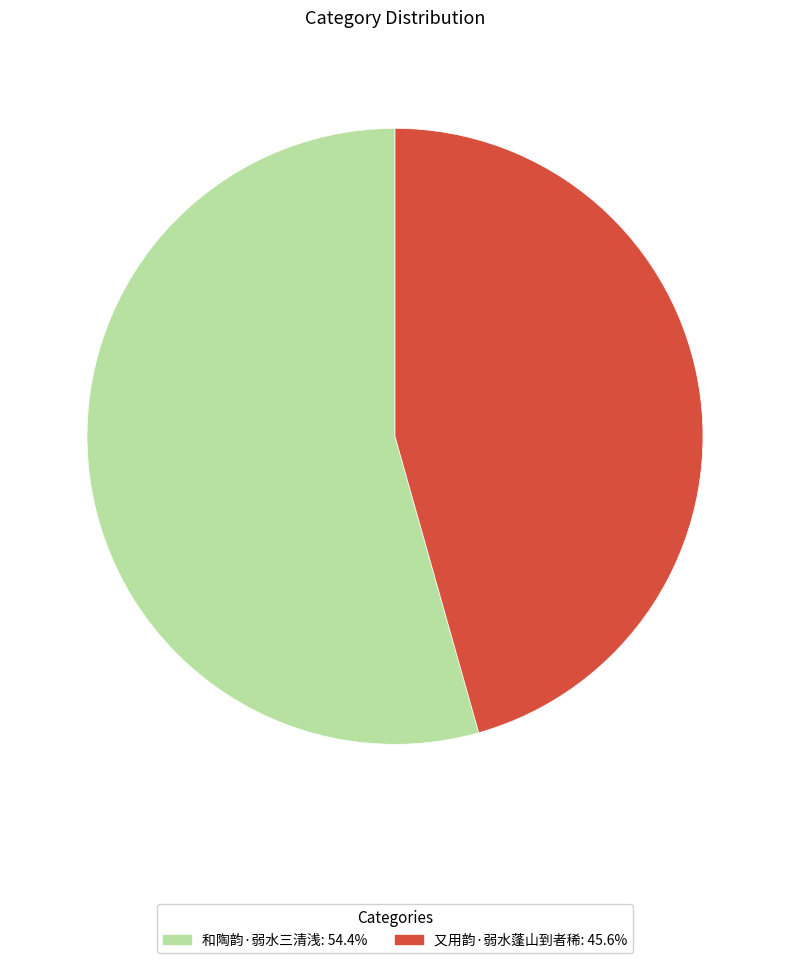

What is the ratio of the value at 又用韵·弱水蓬山到者稀 to the value at 和陶韵·弱水三清浅?

0.8